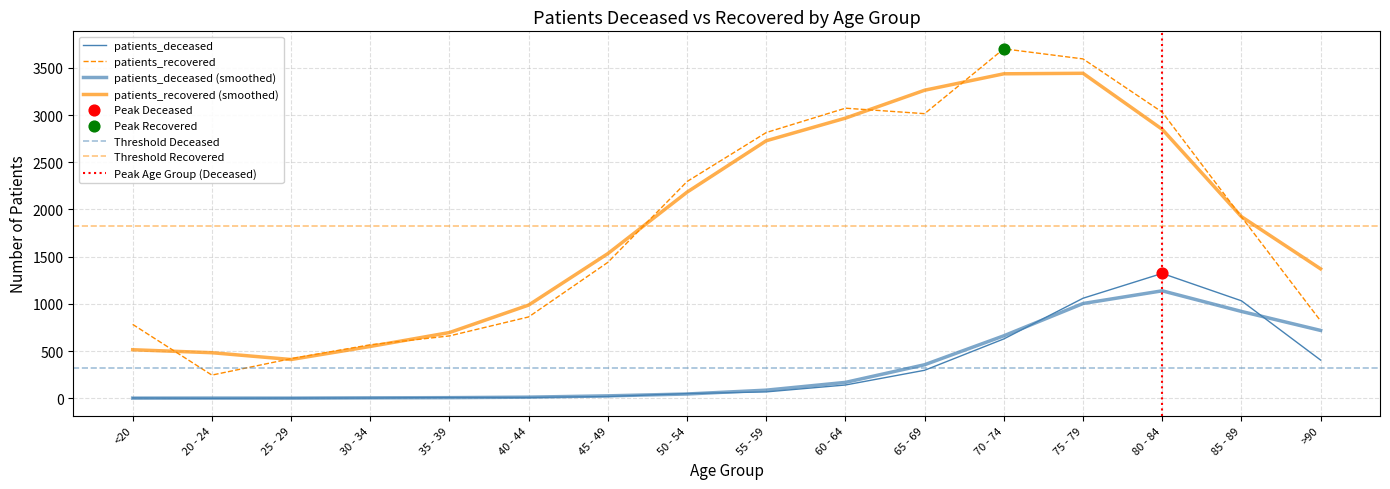

Which series has the widest spread of Y values?

patients_recovered